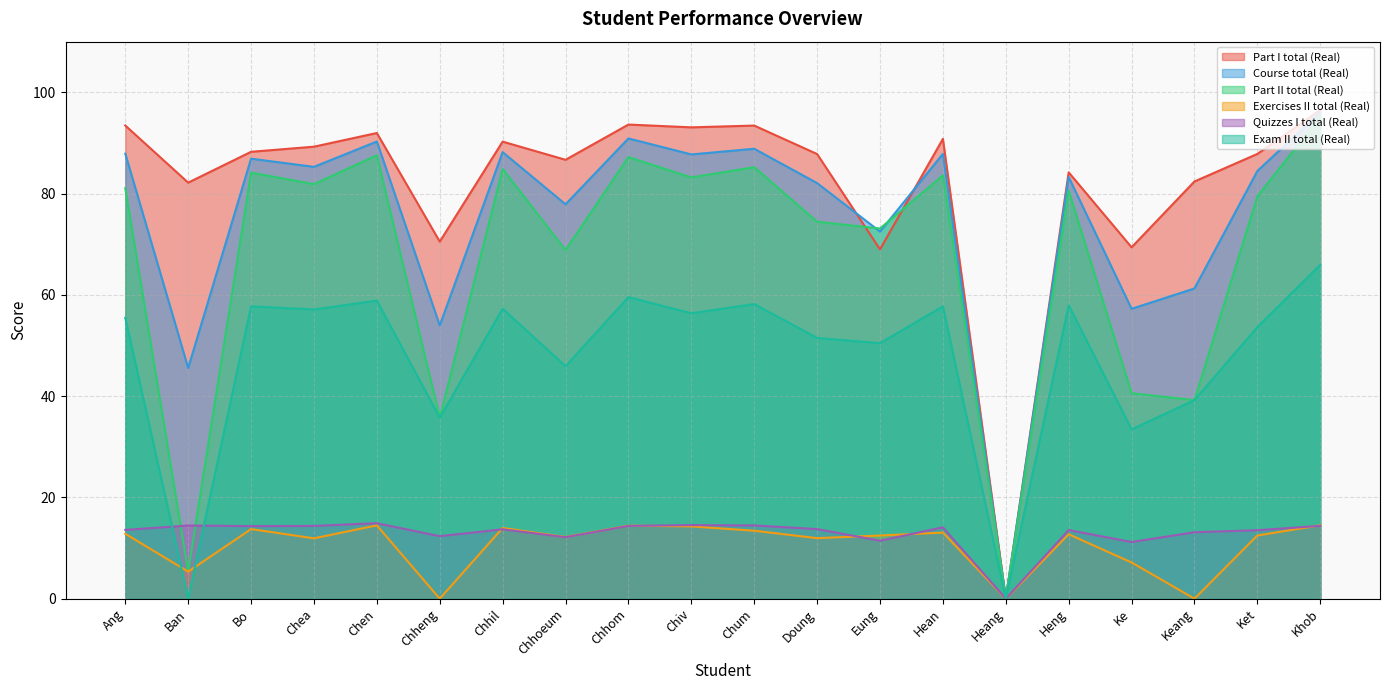

At which category is the sum across all series the highest?

Khob